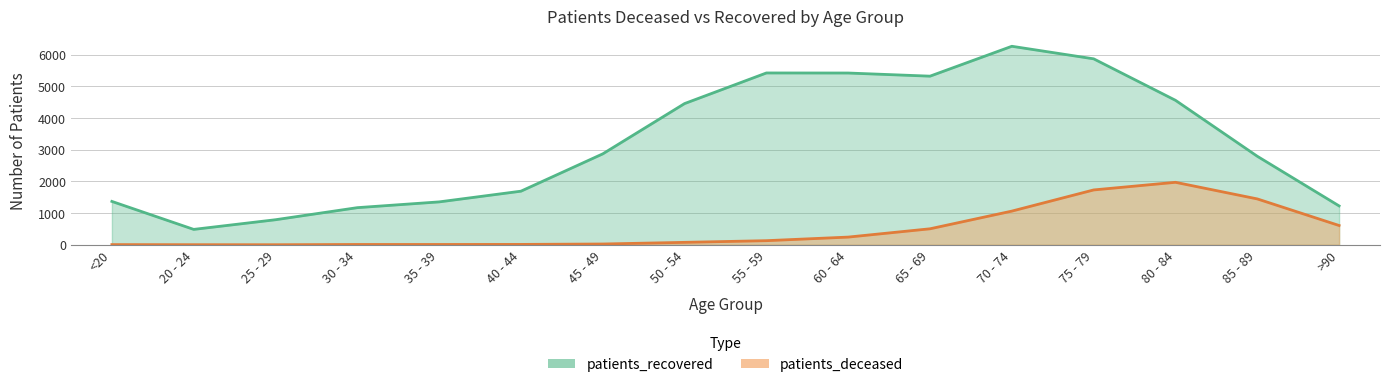

True or false: patients_recovered and patients_deceased cross at least once.

False